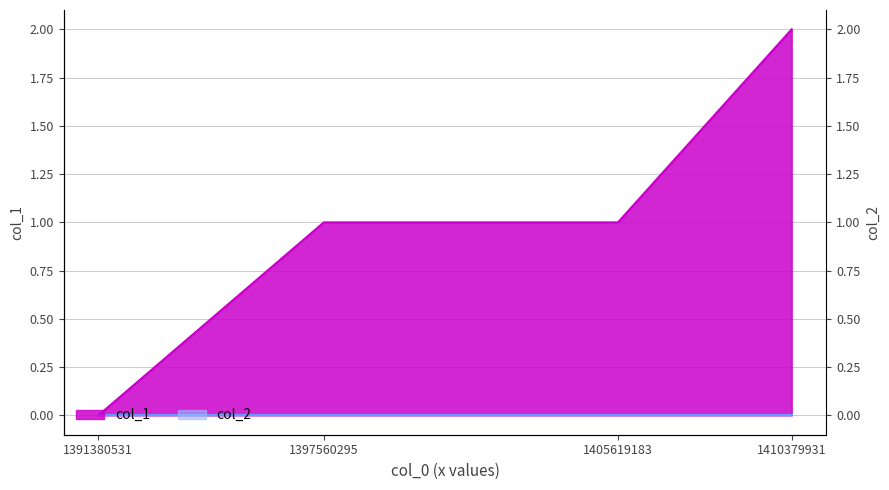

What is the average value?

1